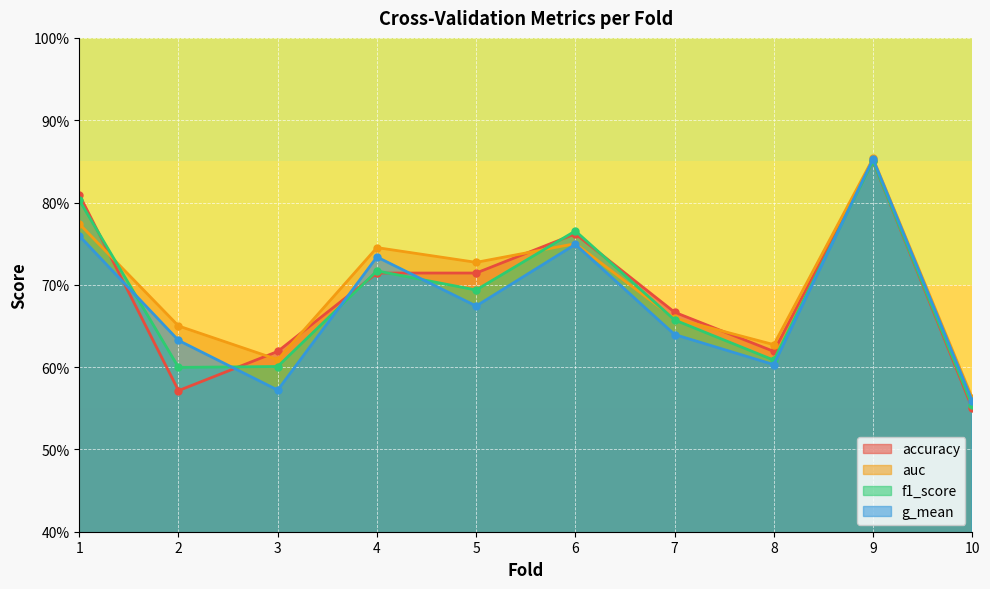

Rank the series by their average value, from lowest to highest.

g_mean, f1_score, accuracy, auc